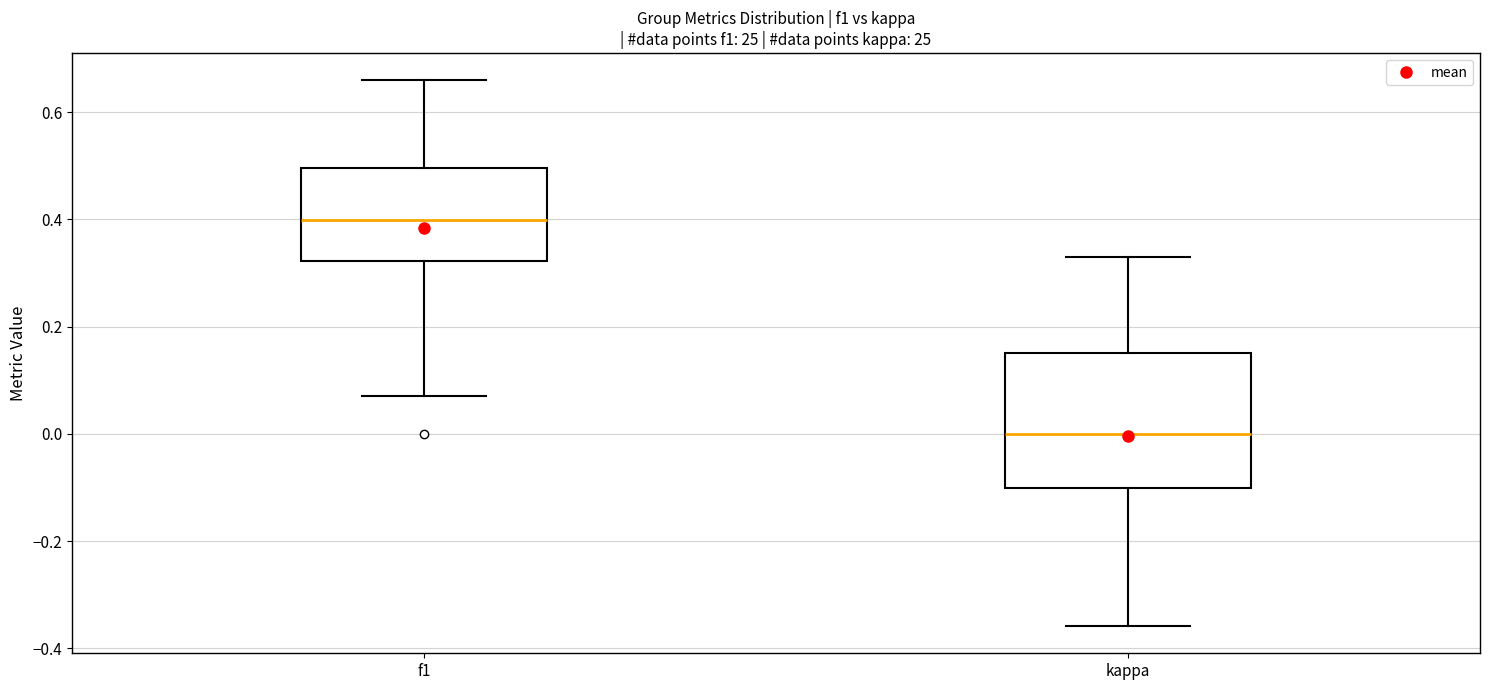

Which box has the highest median line?

f1